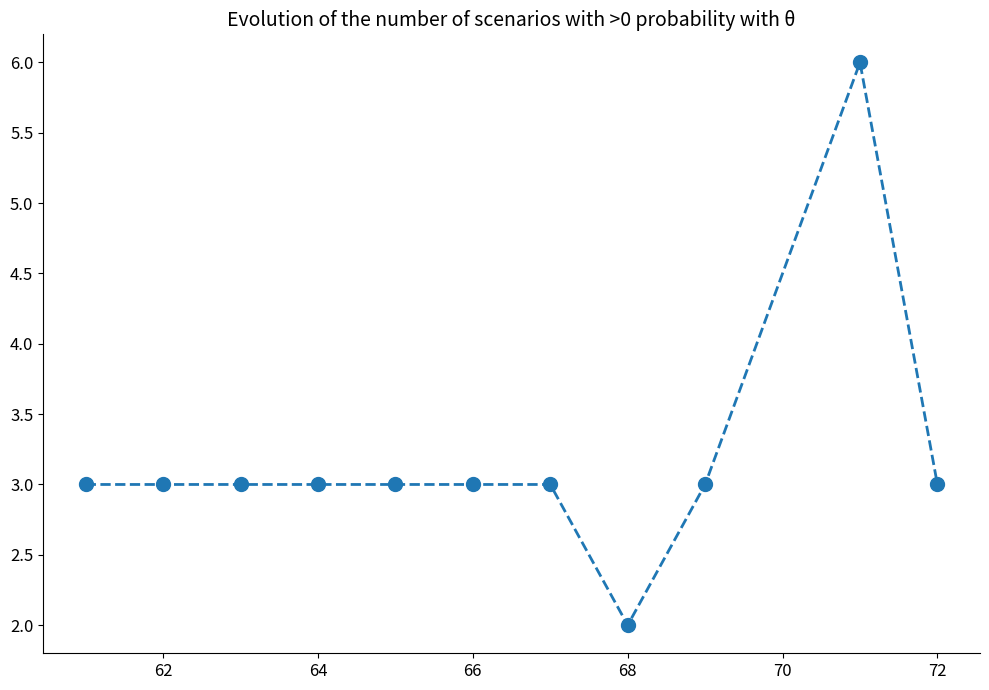

What is the value of the 4th point from the left?

3